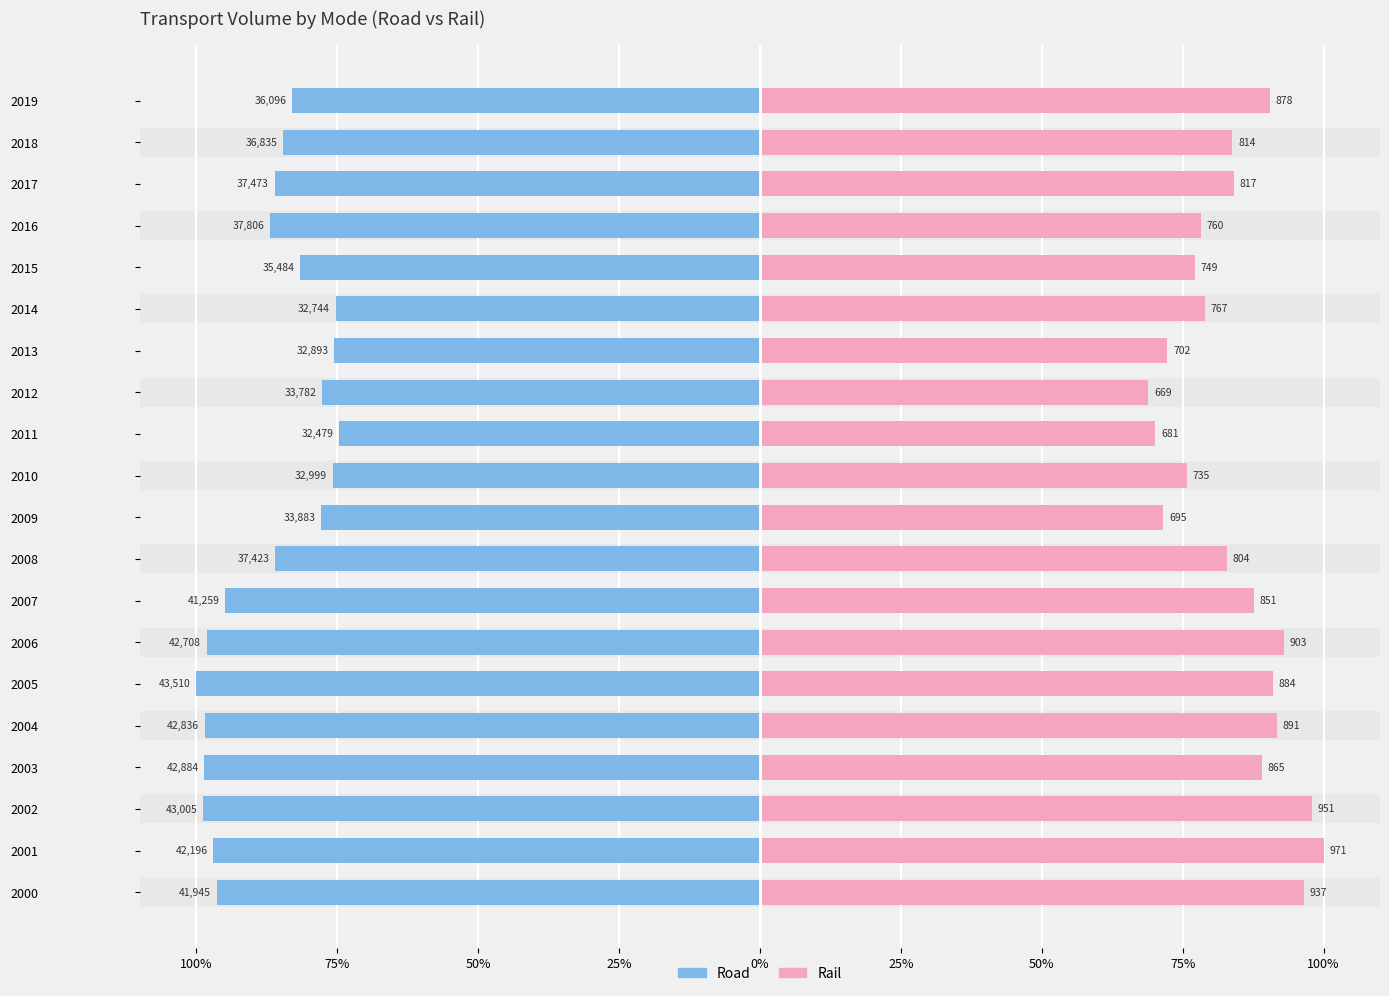

What value does the Road series have at 2009?

-77.9